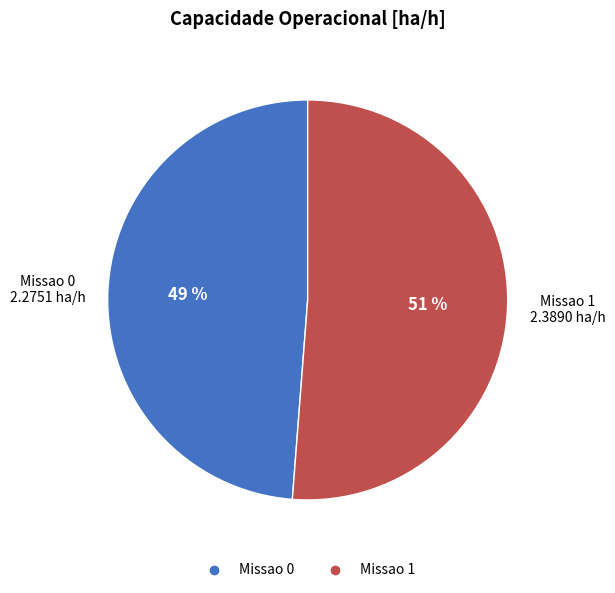

Is there any slice that represents more than half of the pie?

Yes